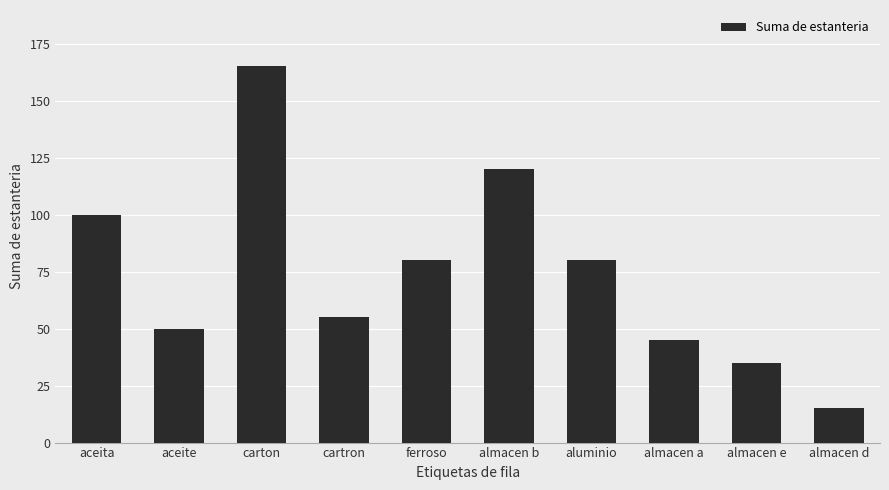

What is the sum of all values?

745